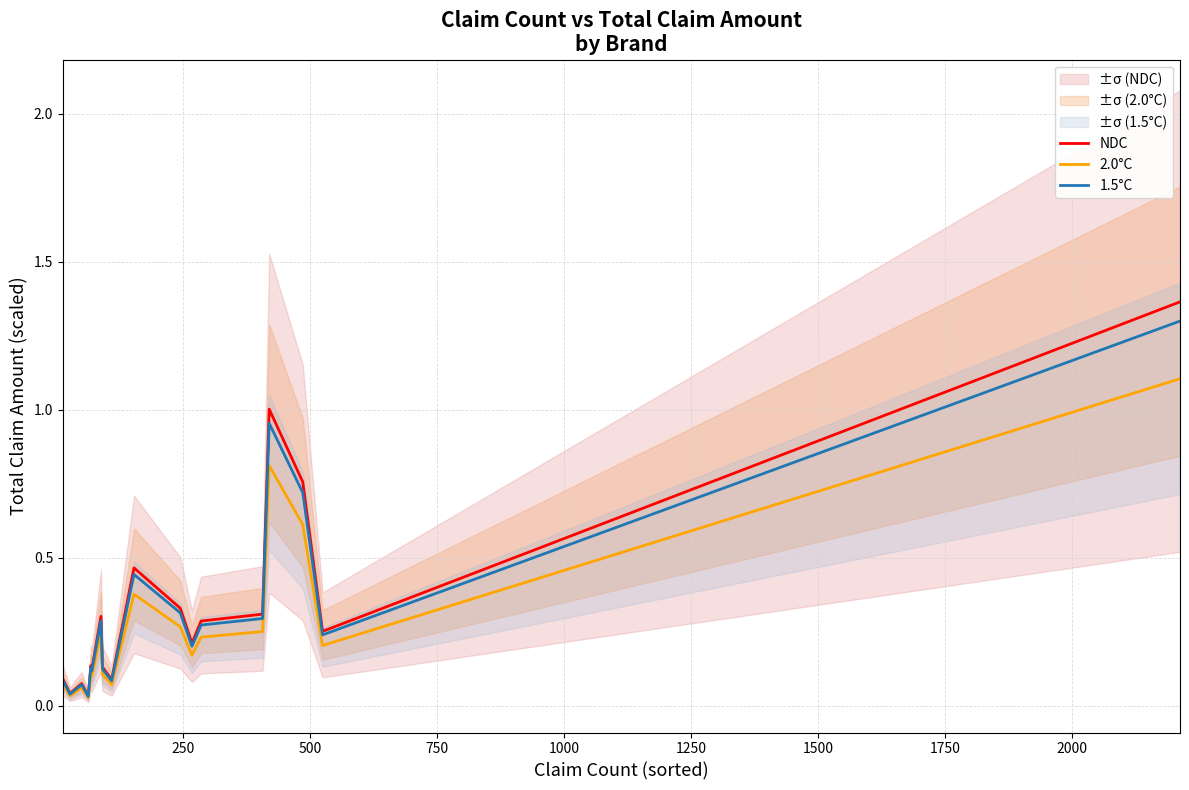

Reading left to right, list all the values displayed in this chart.

NDC: 0.1	0.0	0.1	0.0	0.1	0.1	0.3	0.1	0.1	0.5	0.3	0.2	0.3	0.3	1.0	0.8	0.3	1.4
2.0°C: 0.1	0.0	0.1	0.0	0.1	0.1	0.2	0.1	0.1	0.4	0.3	0.2	0.2	0.3	0.8	0.6	0.2	1.1
1.5°C: 0.1	0.0	0.1	0.0	0.1	0.1	0.3	0.1	0.1	0.4	0.3	0.2	0.3	0.3	1.0	0.7	0.2	1.3